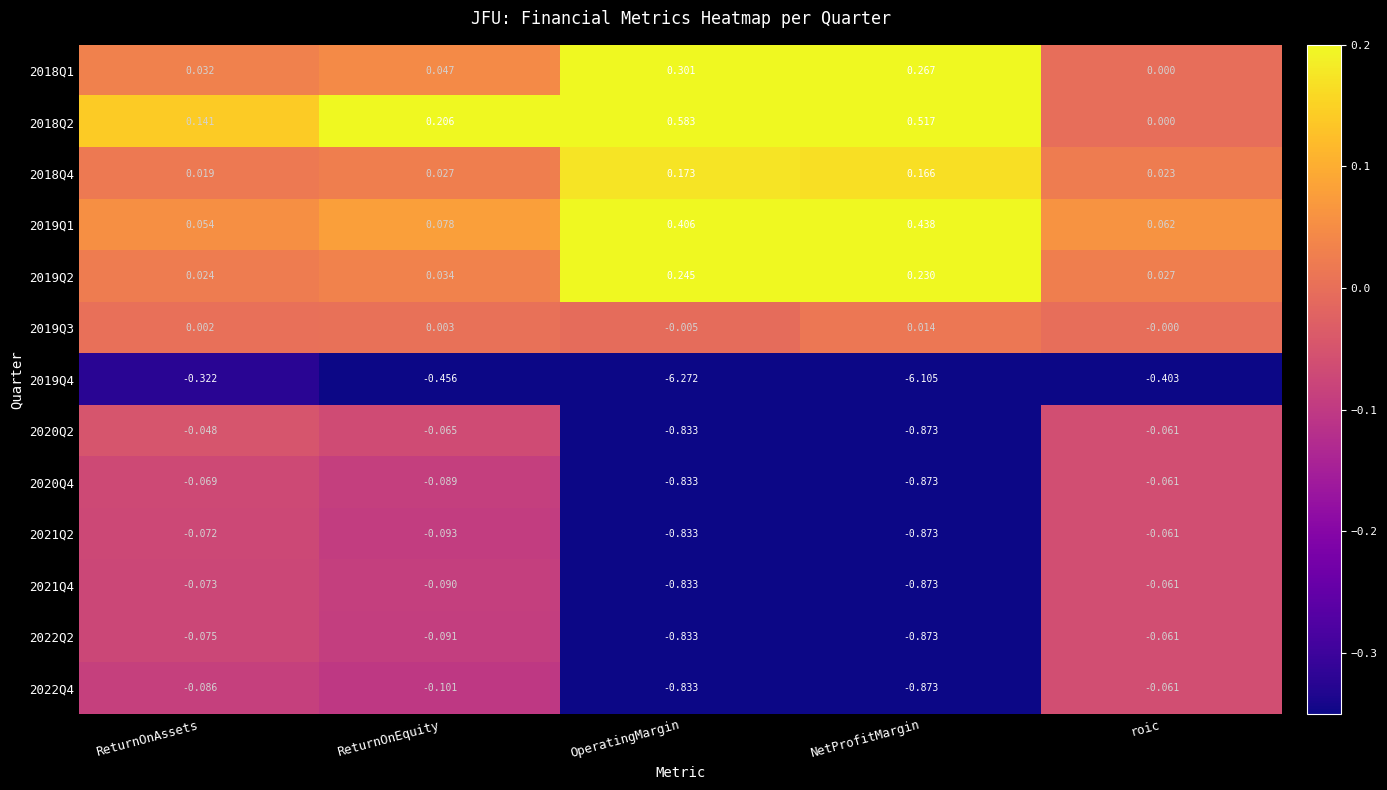

At which category is the sum across all series the highest?

ReturnOnAssets